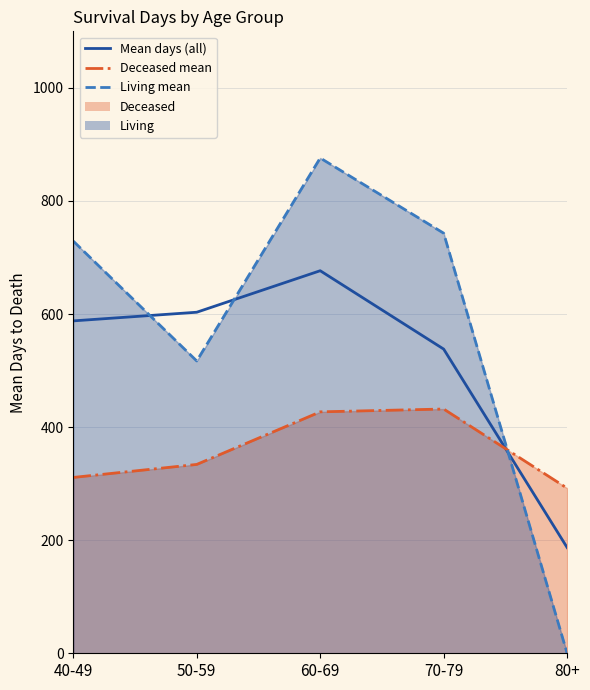

What is the difference between the highest and lowest values at 70-79?

311.0